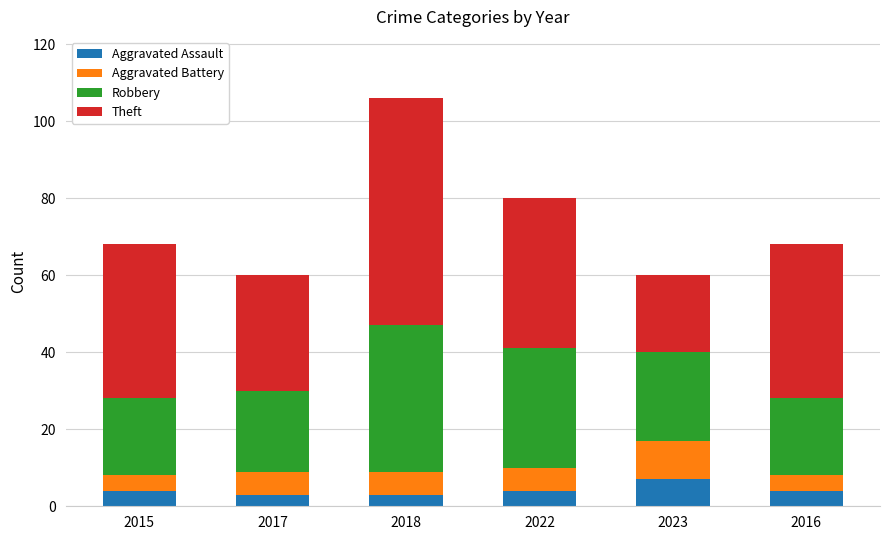

Count the number of categories in the chart.

6